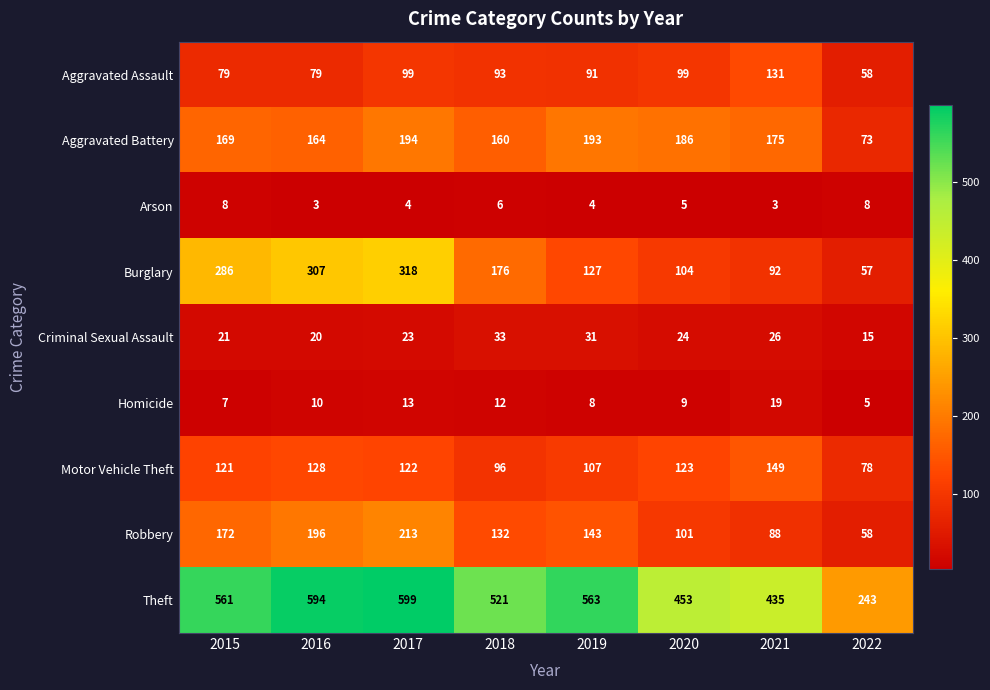

The Theft series shows 724 at 2021. True or false?

False